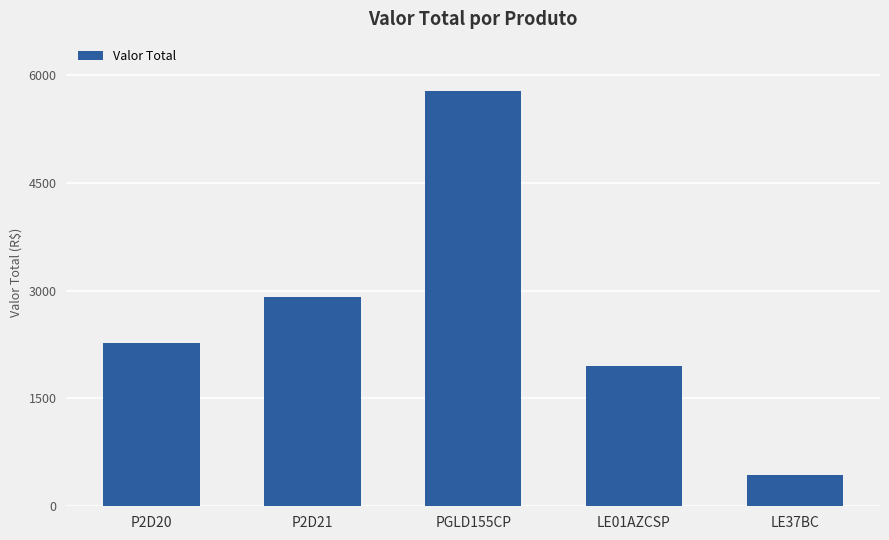

What is the minimum value shown in the chart?

429.0